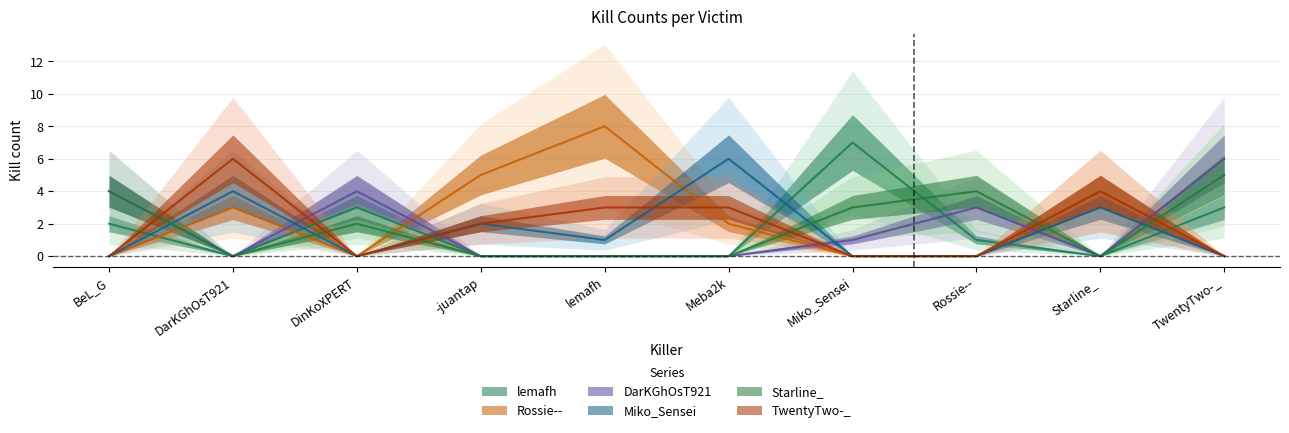

How many interior local peaks does the lemafh series have?

2